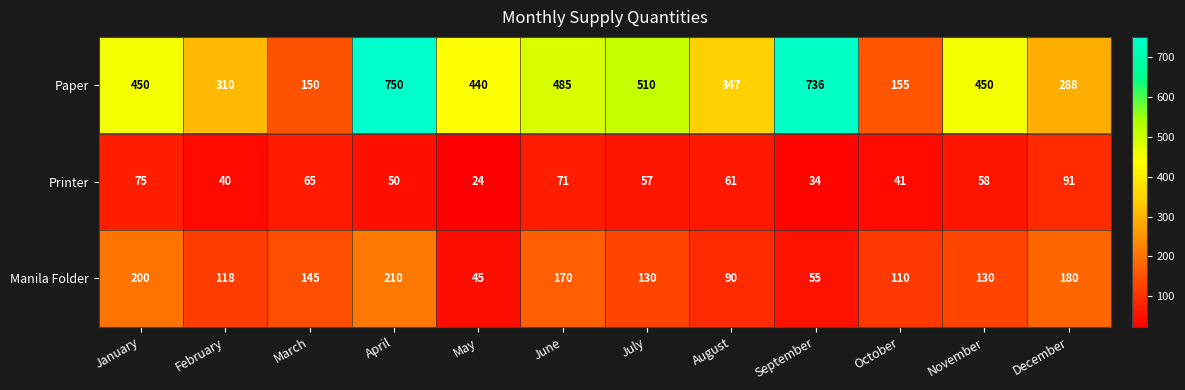

What is the total value across all series at January?

725